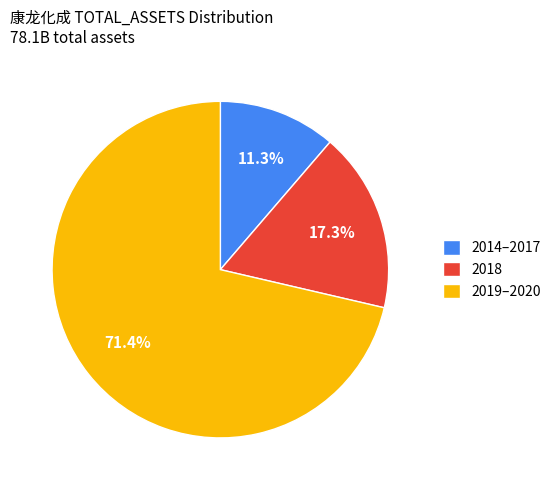

Which slice is the largest?

2019–2020